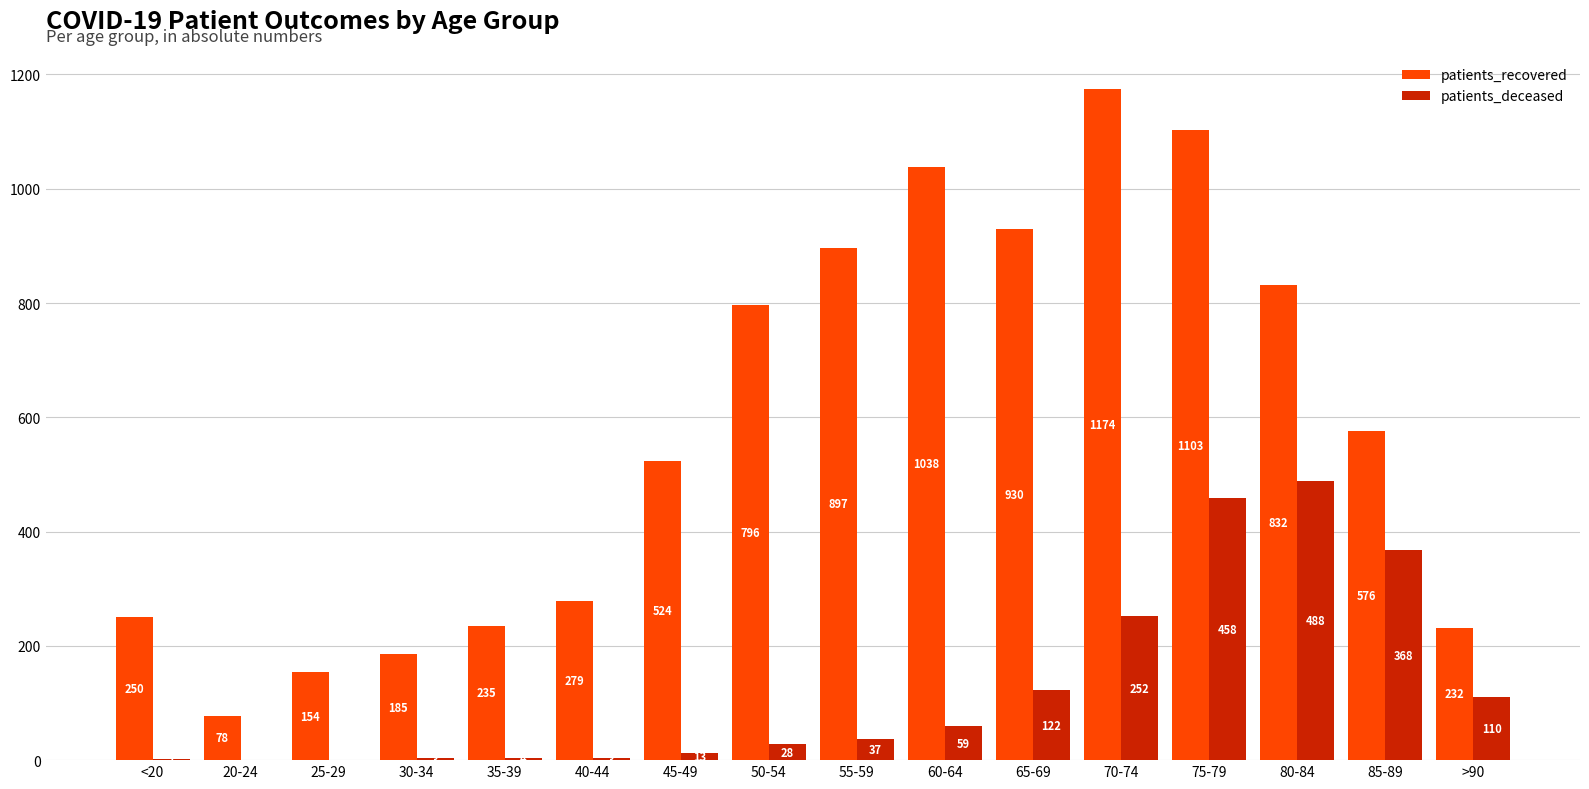

How many categories are shown in the chart?

16